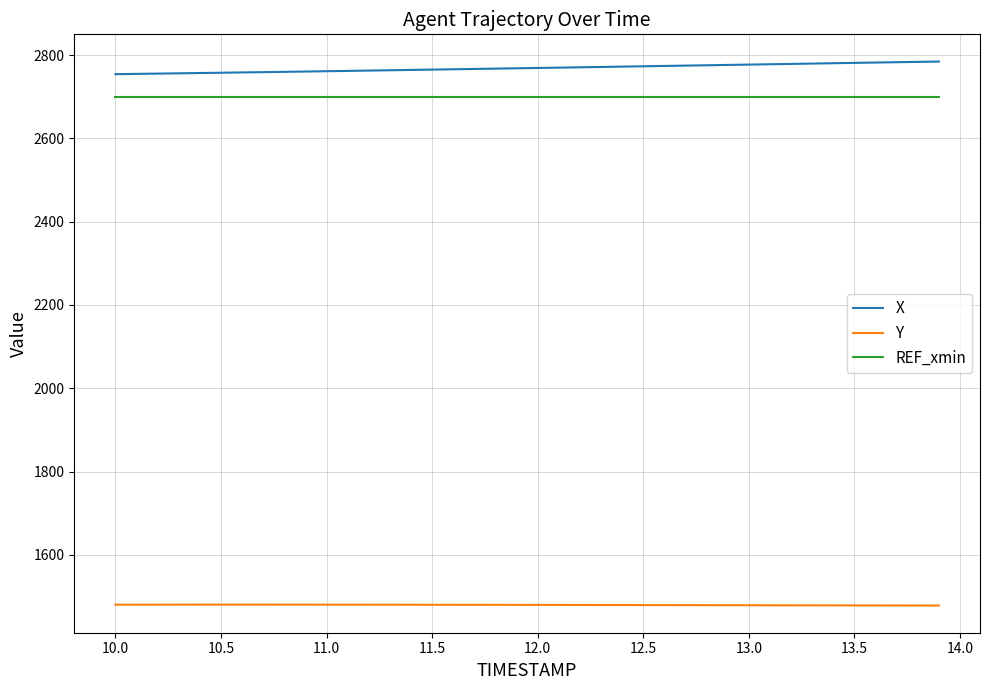

True or false: REF_xmin and Y cross at least once.

False